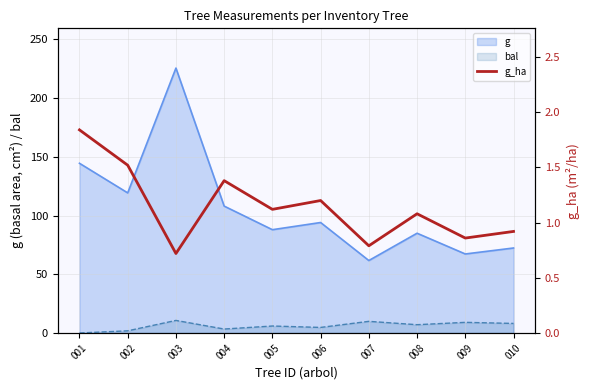

What is the change in value from 005 to 006?

+0.1